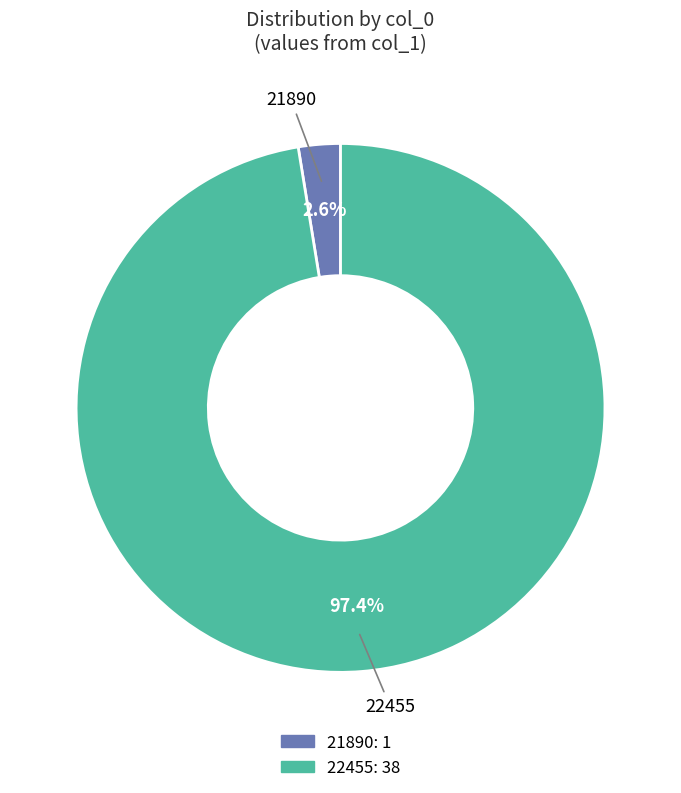

Which category accounts for the majority?

22455